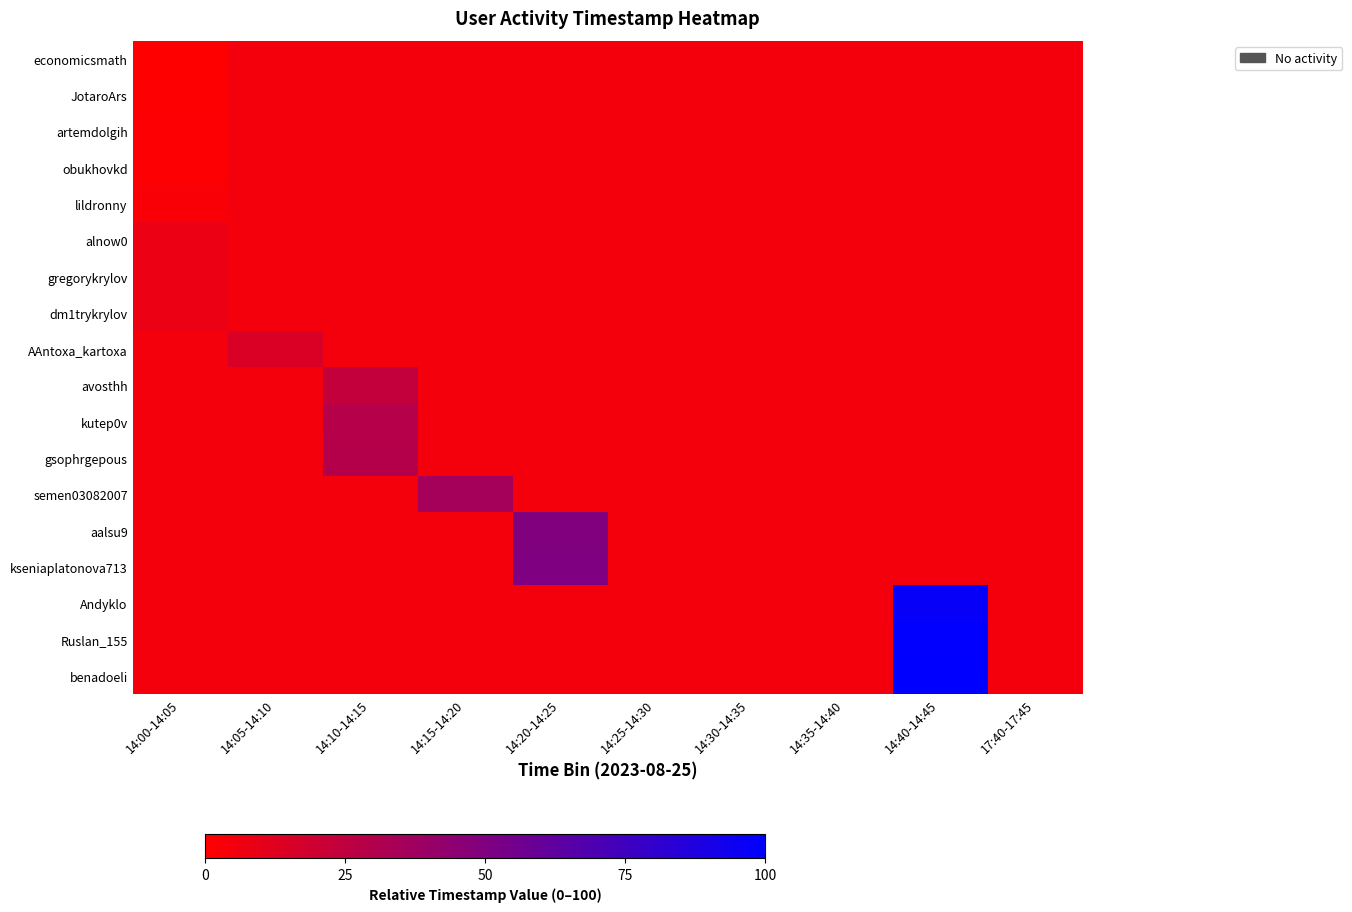

What is the spread (max minus min) of values at 14:10-14:15?

24.3